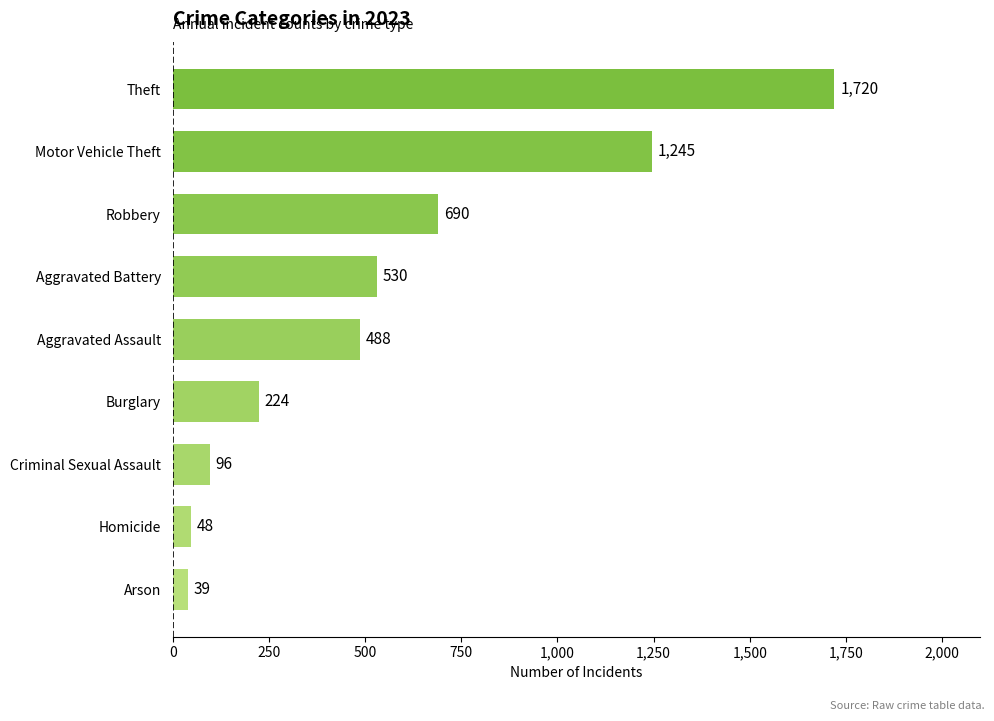

What is the sum of the values at Motor Vehicle Theft and Aggravated Assault?

1733